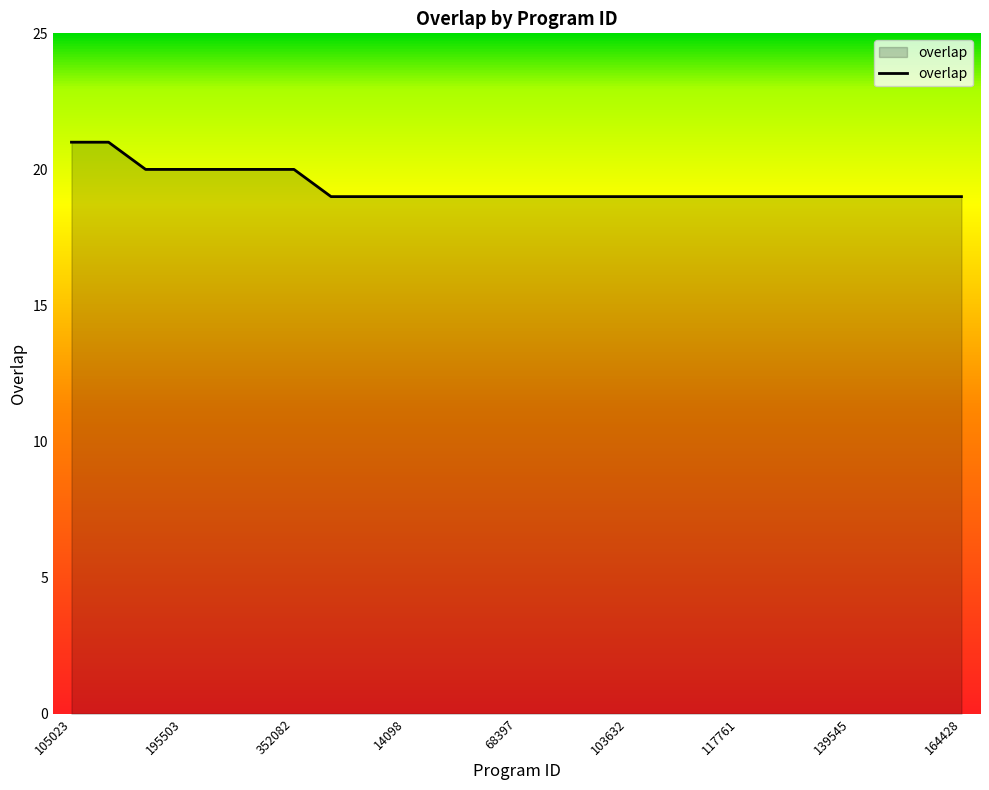

What is the smallest value displayed?

19